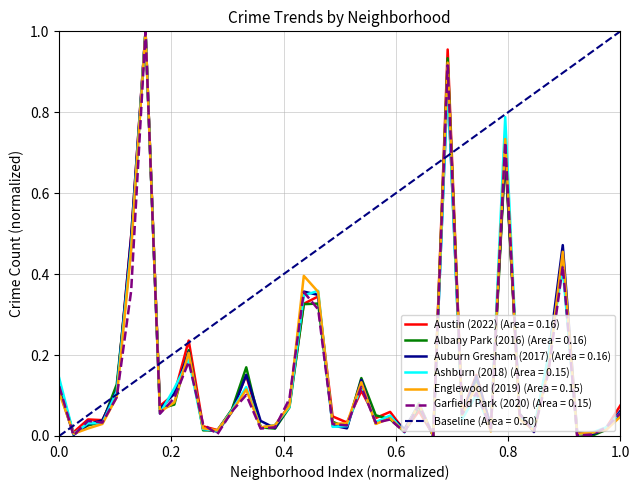

What is the sum of the Ashburn (2018) values at Garfield Park and Brighton Park?

0.9